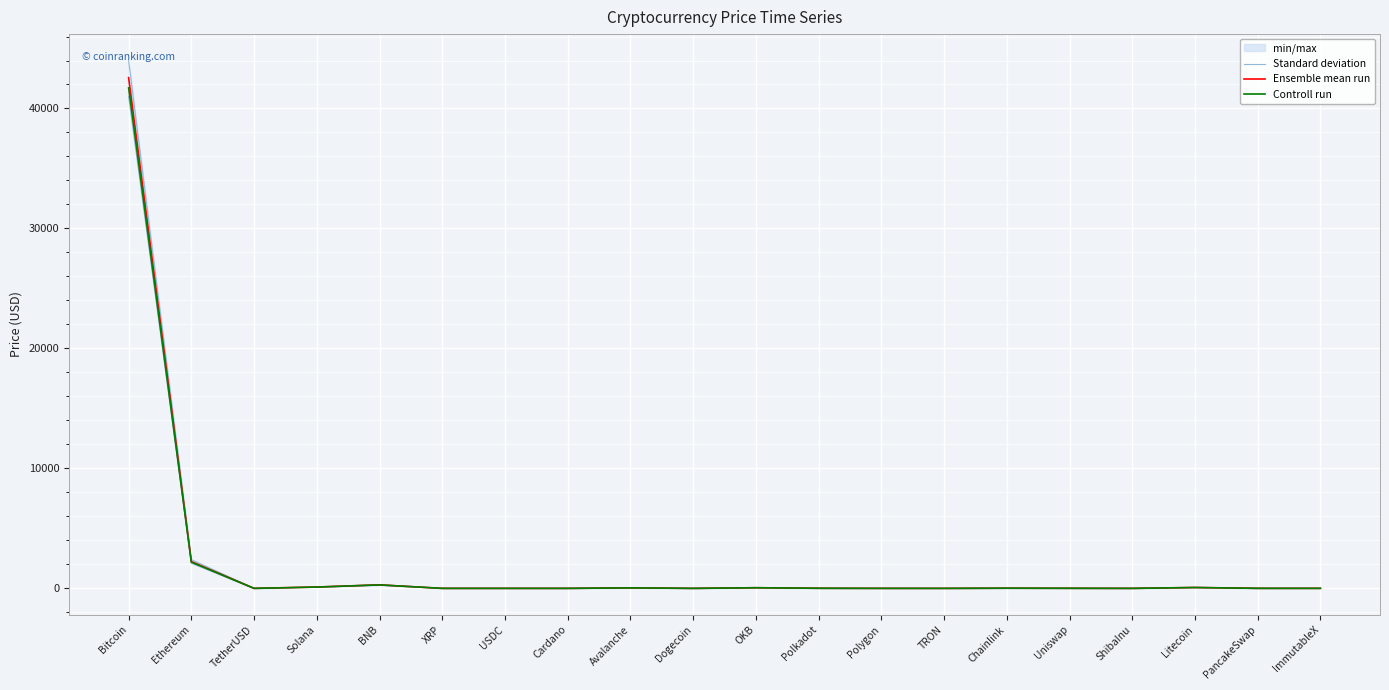

Between TRON and Ethereum, which is larger?

Ethereum